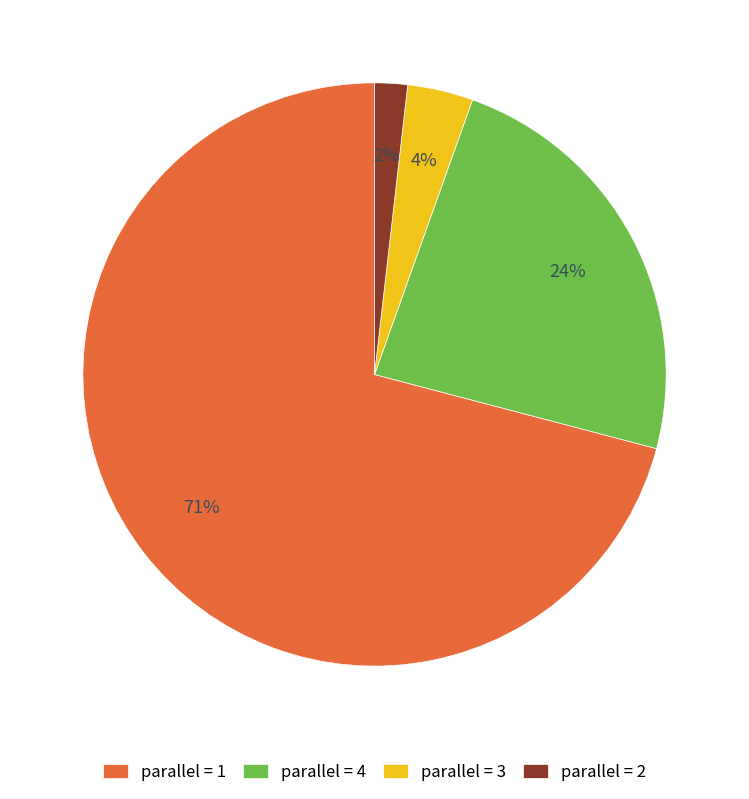

Is there any slice that represents more than half of the pie?

Yes